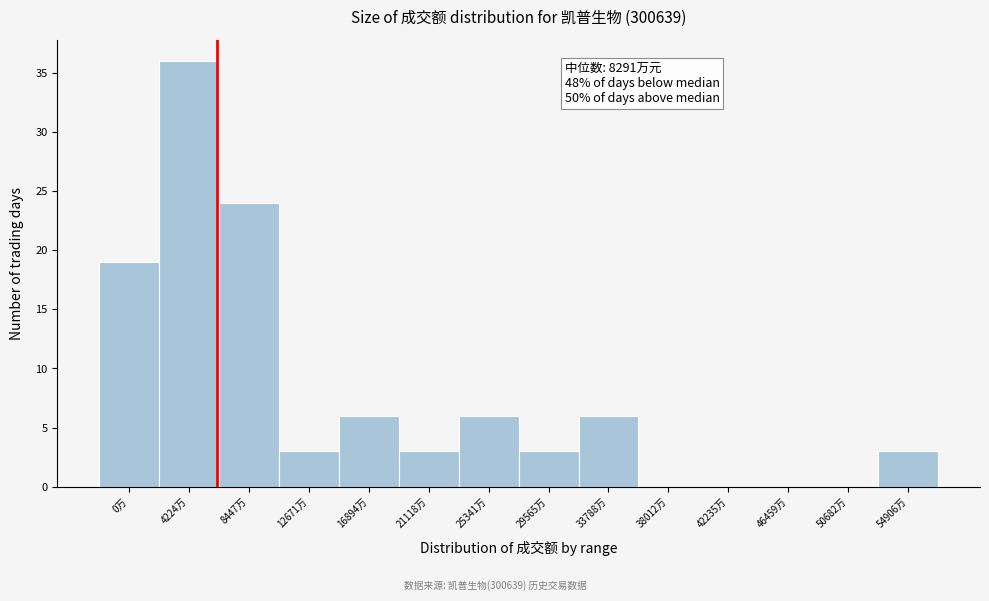

Reading left to right, extract all data points from this chart.

0万=19	4224万=36	8447万=24	12671万=3	16894万=6	21118万=3	25341万=6	29565万=3	33788万=6	38012万=0	42235万=0	46459万=0	50682万=0	54906万=3